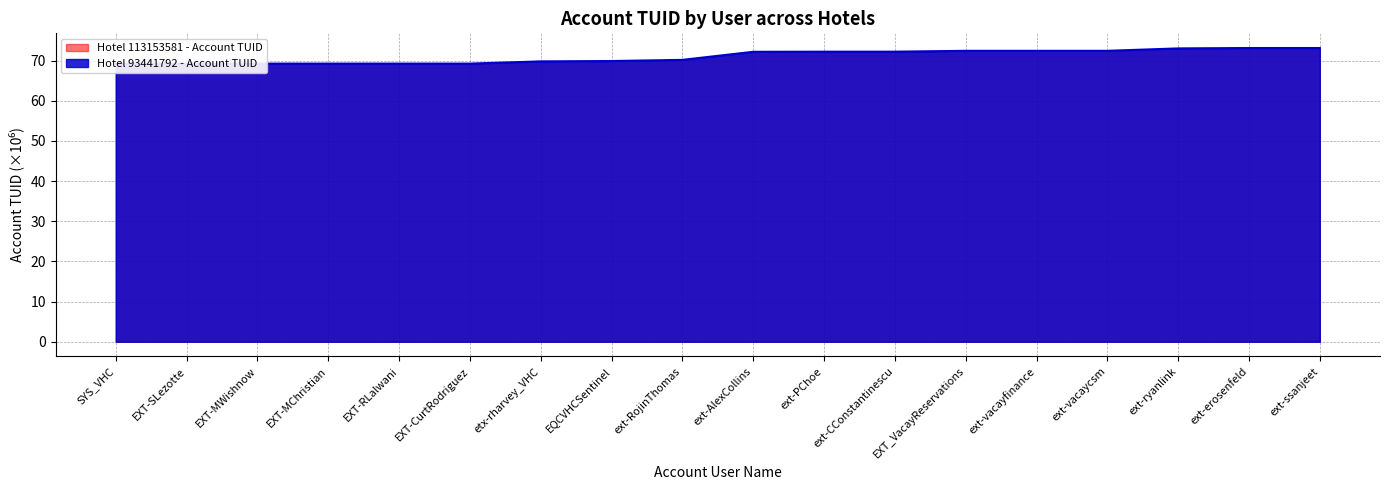

What is the maximum value shown in the chart?

73.2